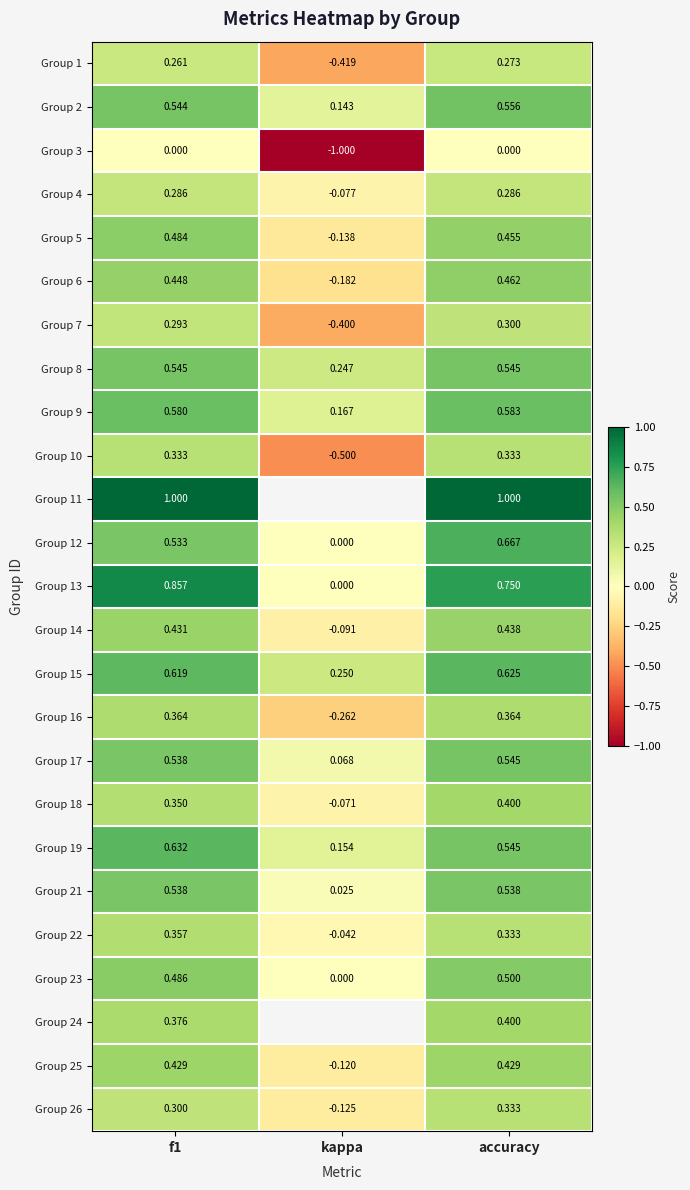

Which label corresponds to the smallest value in the chart?

kappa